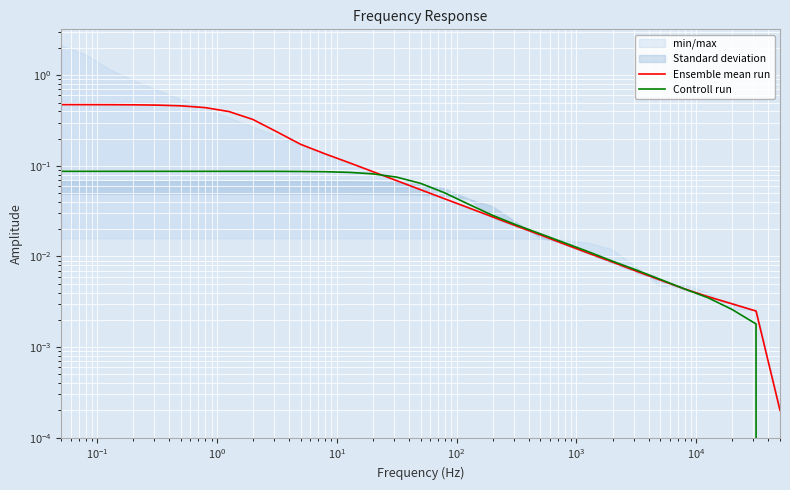

How many lines are shown in the chart?

2